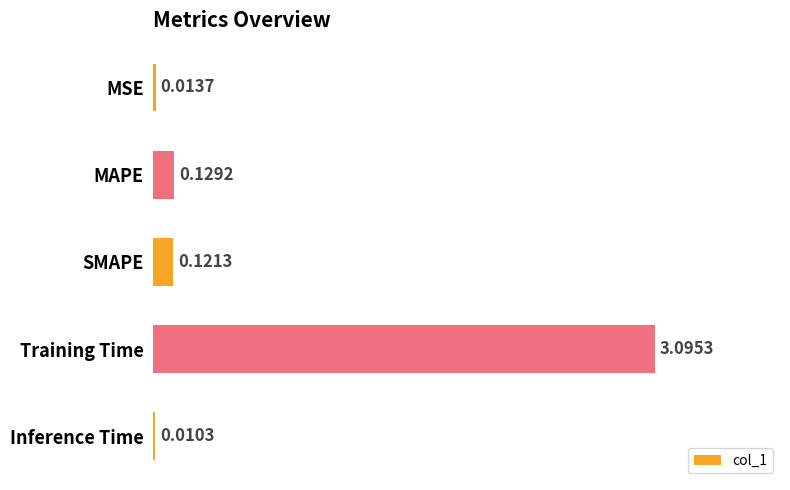

What is the sum of the values at Inference Time and Training Time?

3.1